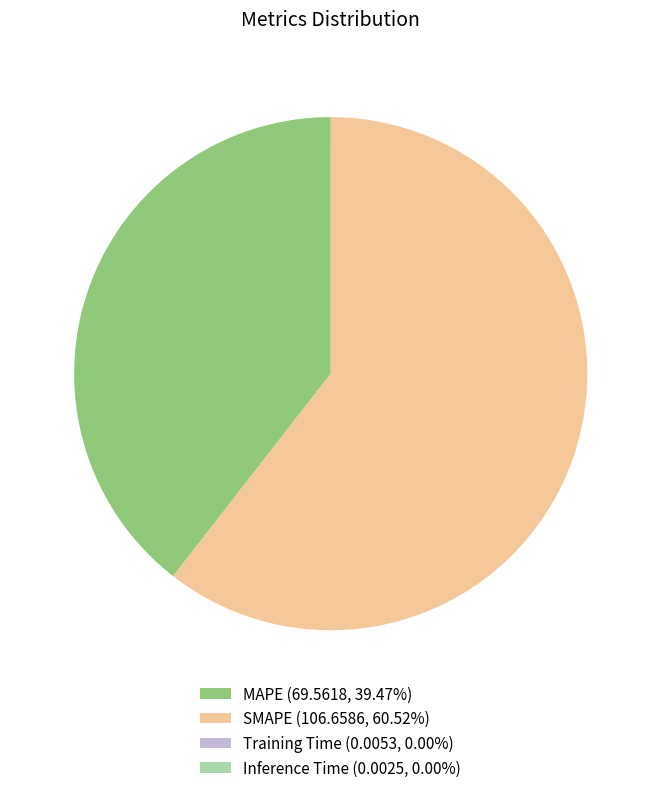

Which slice is the largest?

SMAPE